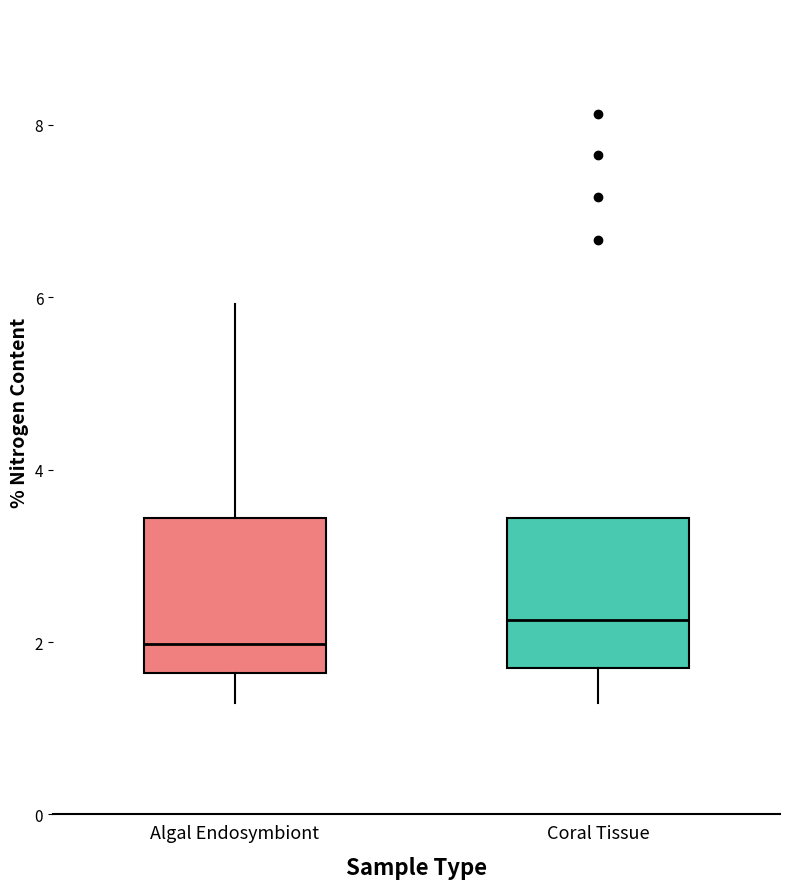

Which box has the lowest median line?

Algal Endosymbiont